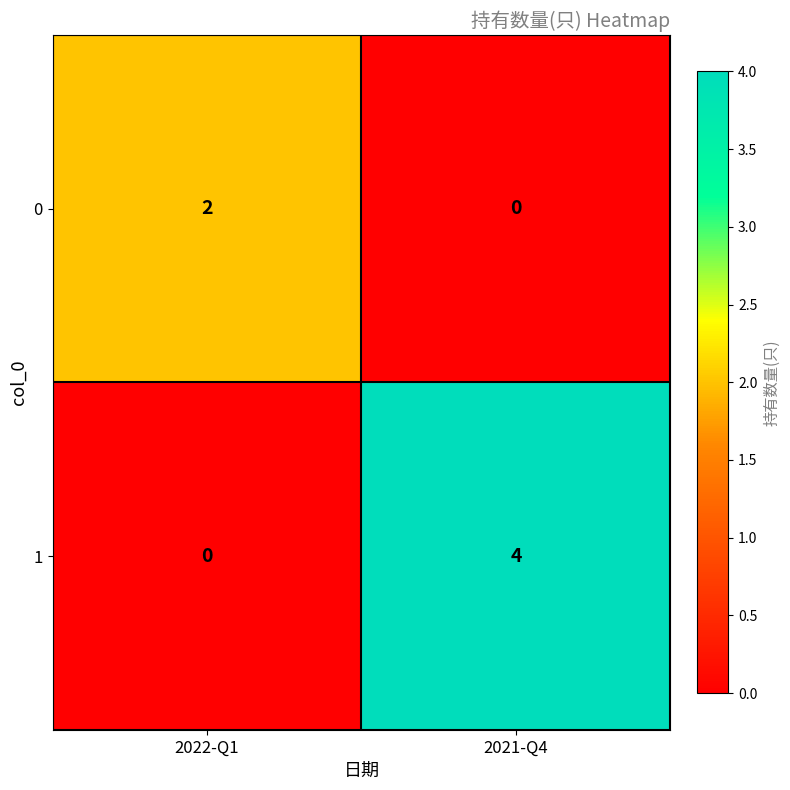

What is the total value across all series at 2022-Q1?

2